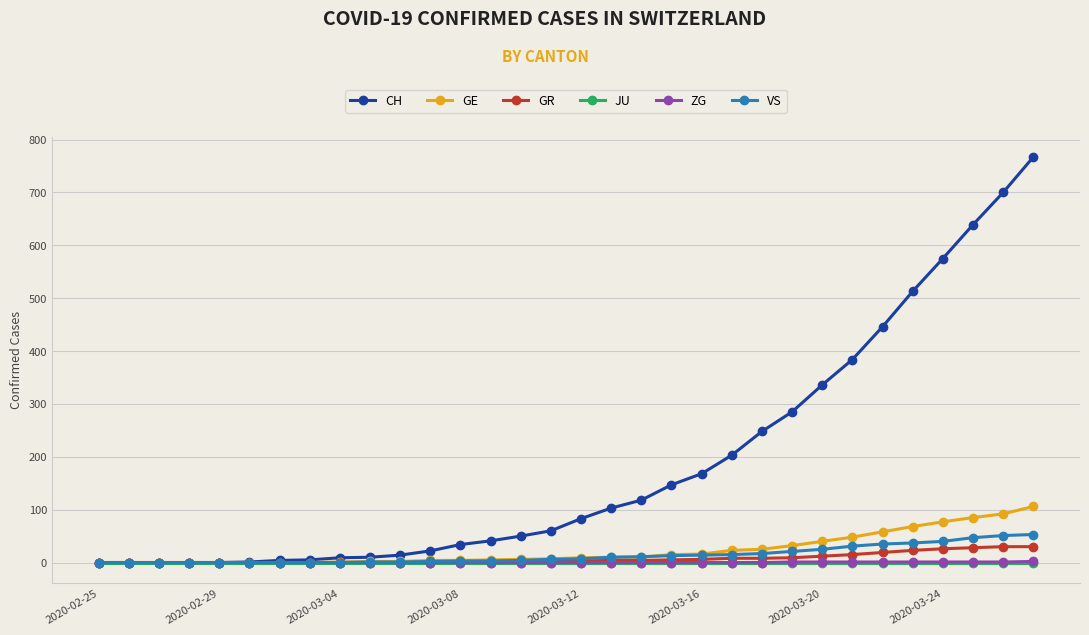

Which series has the largest total across all categories?

CH